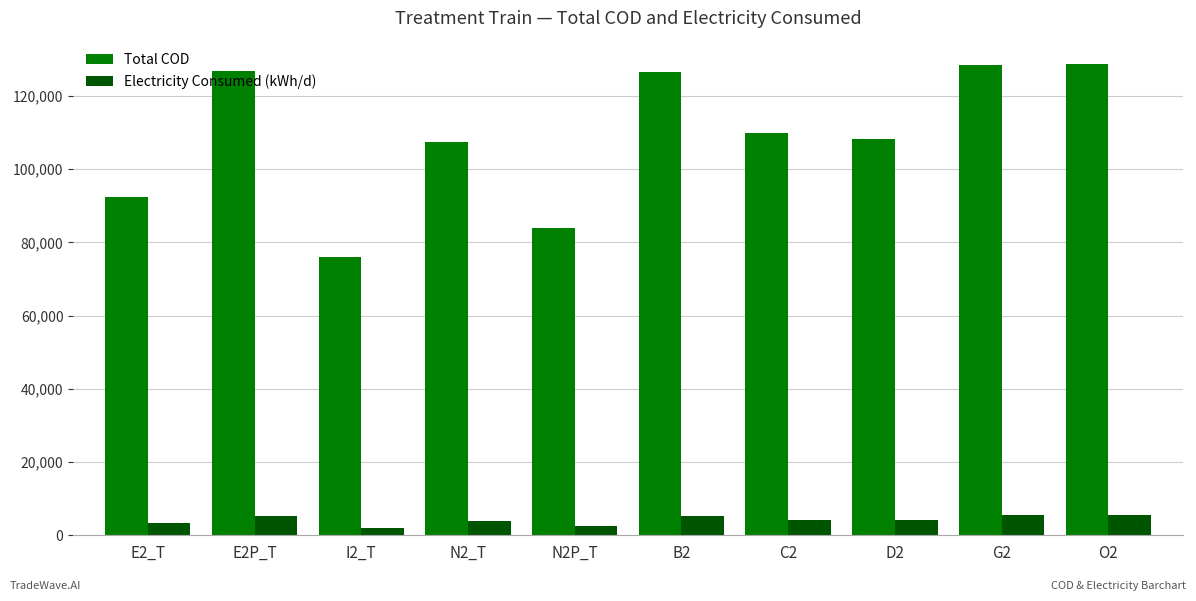

Which series changed the most between N2_T and B2?

Total COD